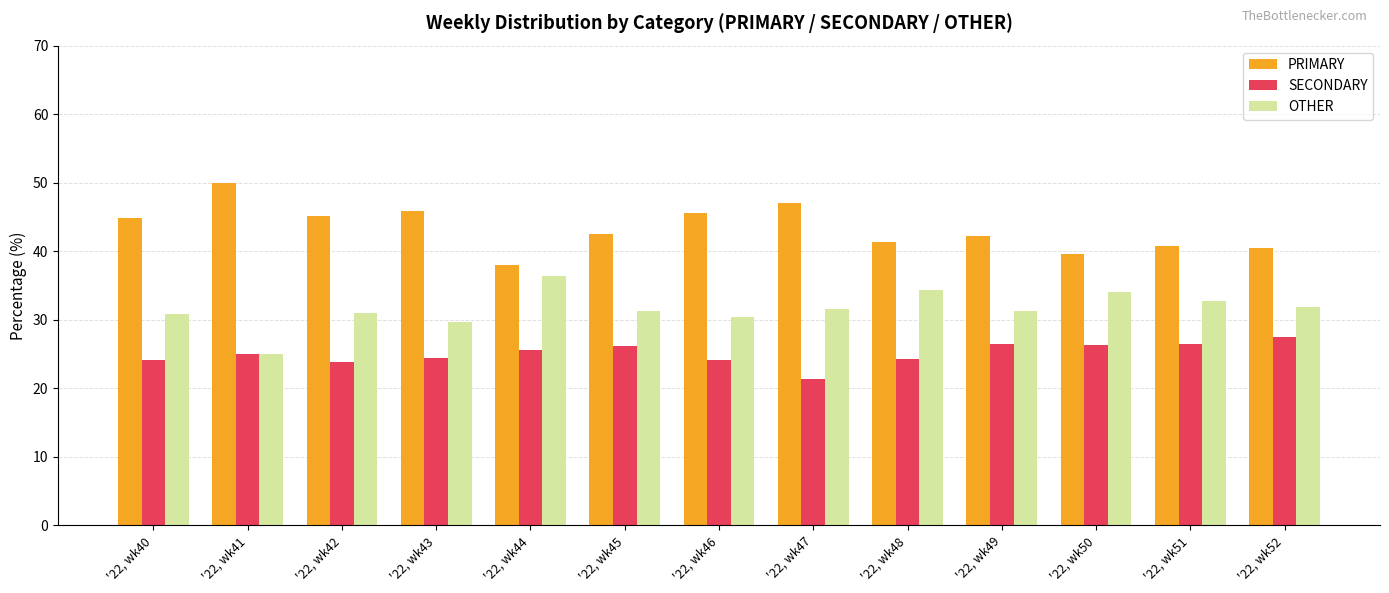

Are the bars horizontal?

No